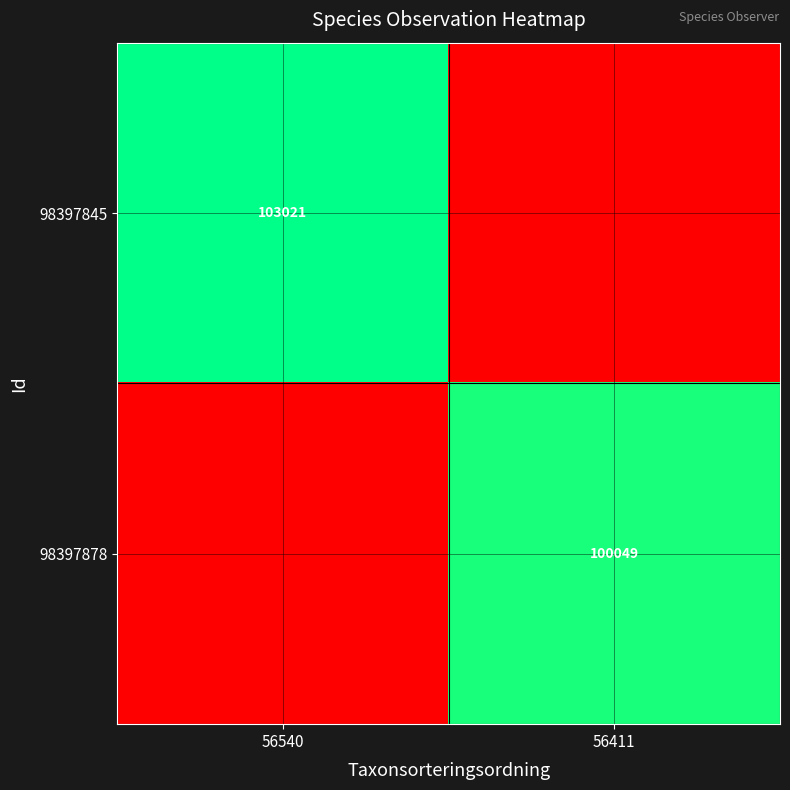

Is the value of 98397878 at 56411 greater than the value of 98397845 at 56540?

No